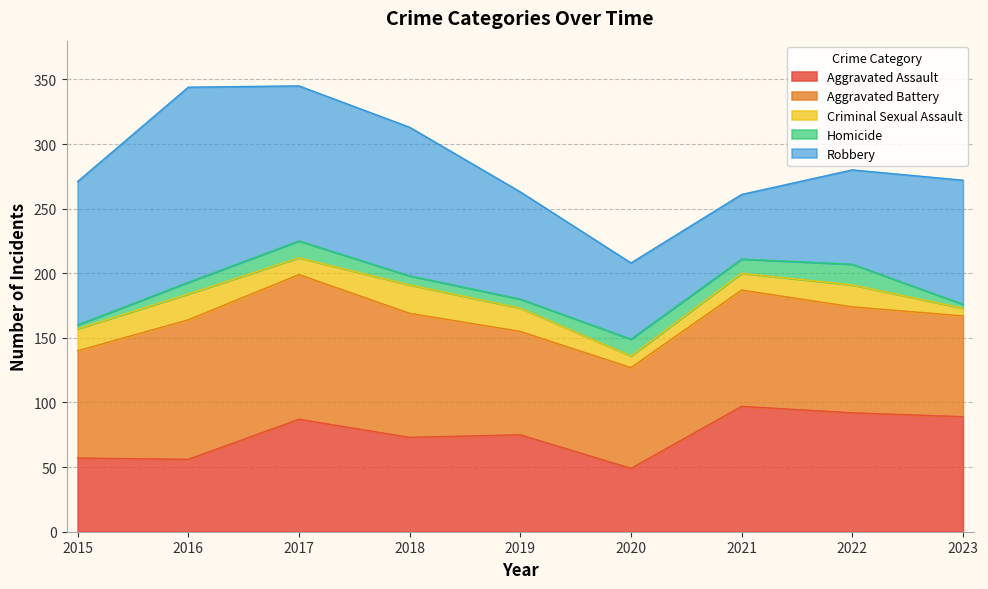

What is the sum of the Aggravated Battery values at 2022 and 2015?

165